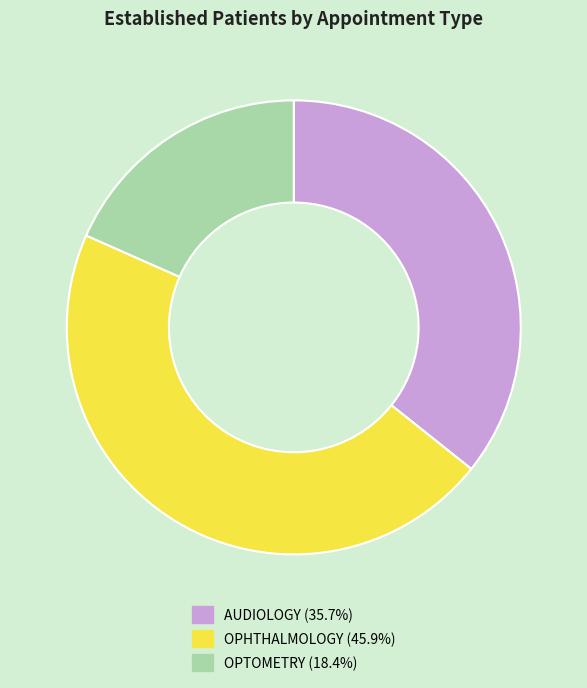

Which has a higher value, OPHTHALMOLOGY or AUDIOLOGY?

OPHTHALMOLOGY